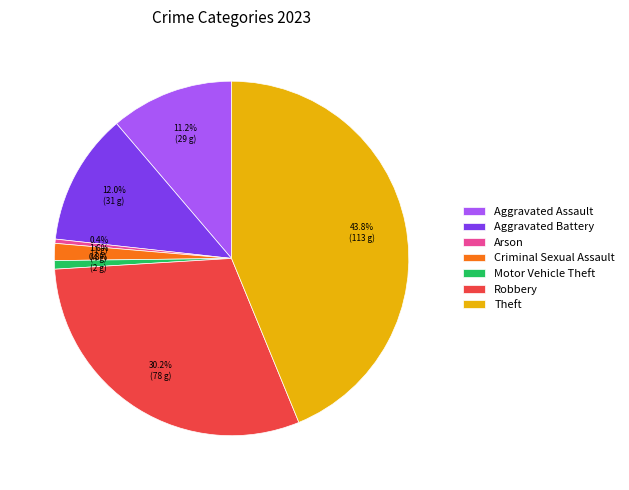

Which category has the biggest portion of the pie?

Theft